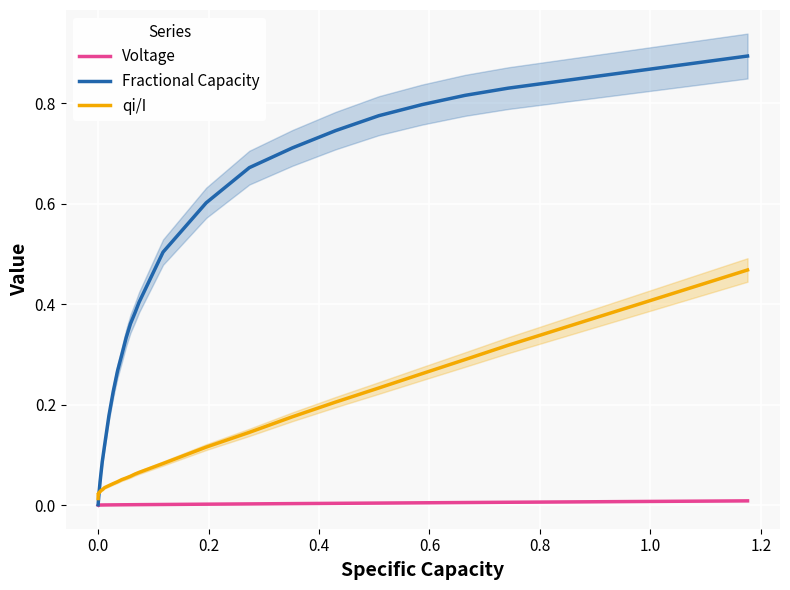

True or false: Voltage and Fractional Capacity intersect in this chart.

False